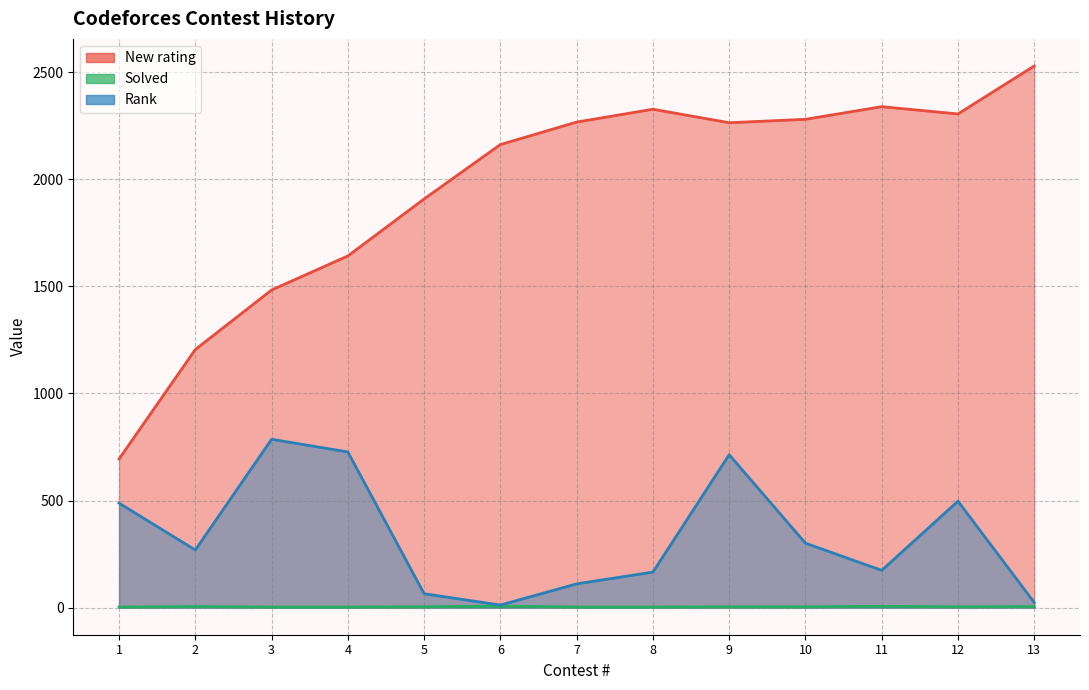

What is the difference between the maximum and second lowest values in the Solved series?

4